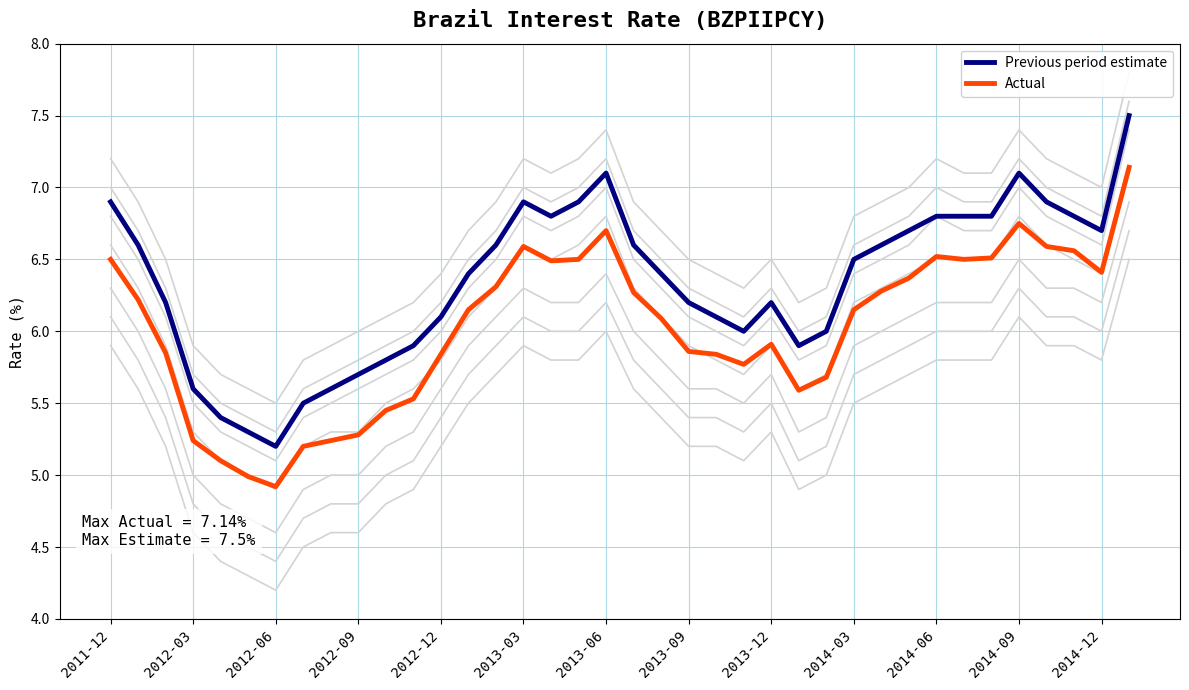

True or false: Previous period estimate and Actual cross at least once.

False